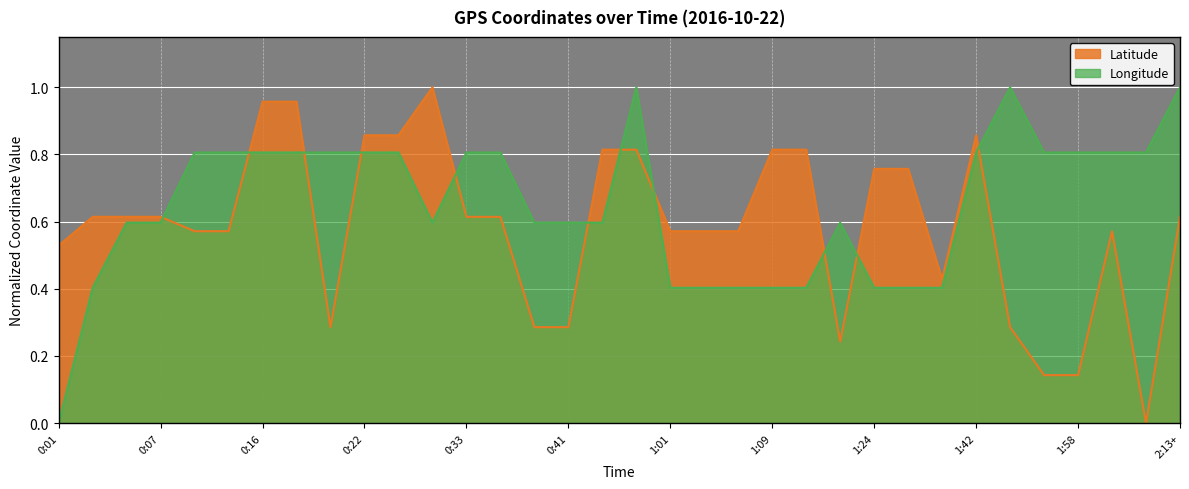

True or false: Longitude has a value of 0.4 at 0:01.

False